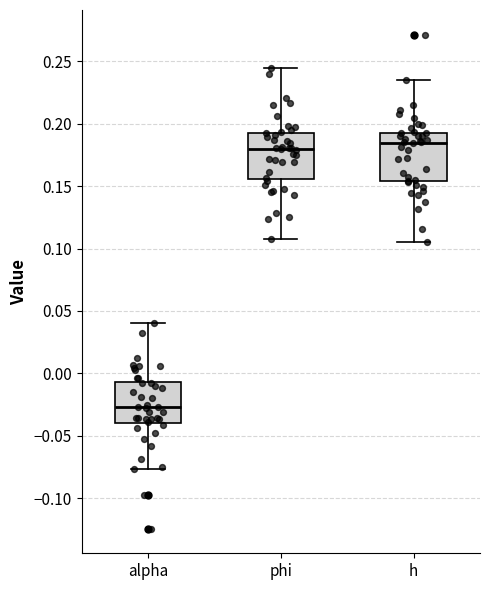

Reading left to right, transcribe this box plot: for each box, give where its median line is, the range the box spans, and where its two whiskers end, as read against the y-axis. The values are not printed on the chart, so give them approximately, as read against the axis.

alpha: median -0.025, box -0.040 to -0.005, whiskers -0.075 to 0.040
phi: median 0.180, box 0.155 to 0.195, whiskers 0.105 to 0.245
h: median 0.185, box 0.155 to 0.195, whiskers 0.105 to 0.235